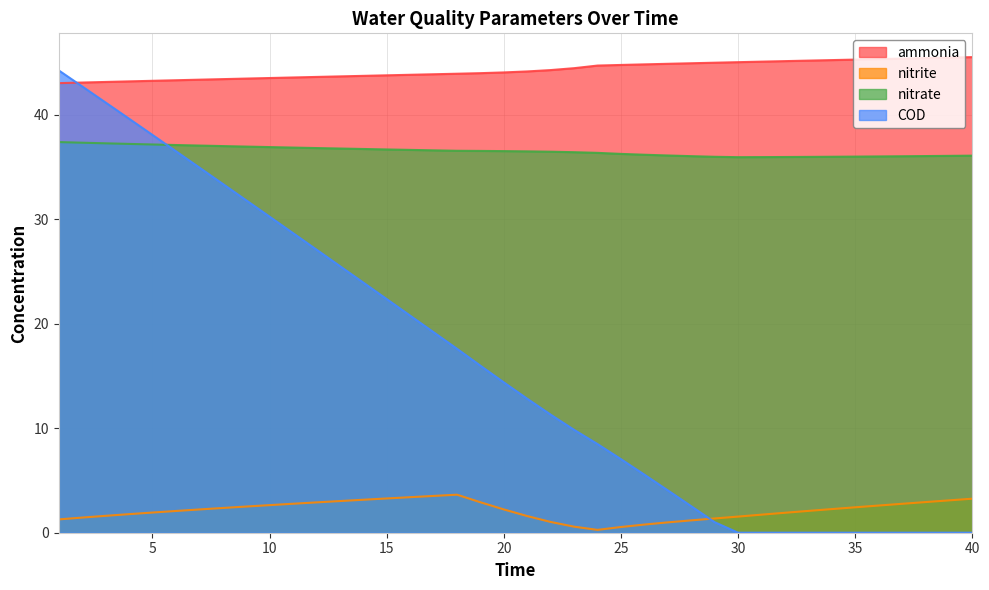

True or false: ammonia has more than 2 points higher than both neighbors.

False